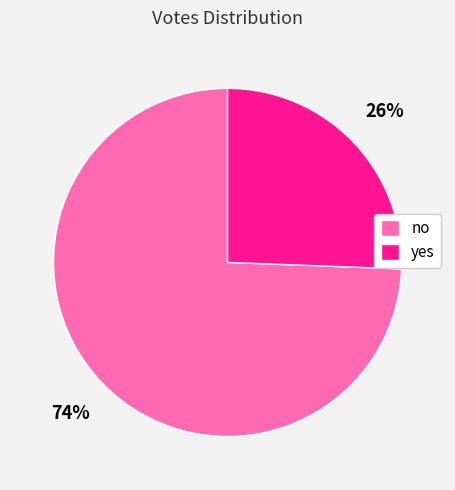

What is the smallest slice in the pie chart?

yes